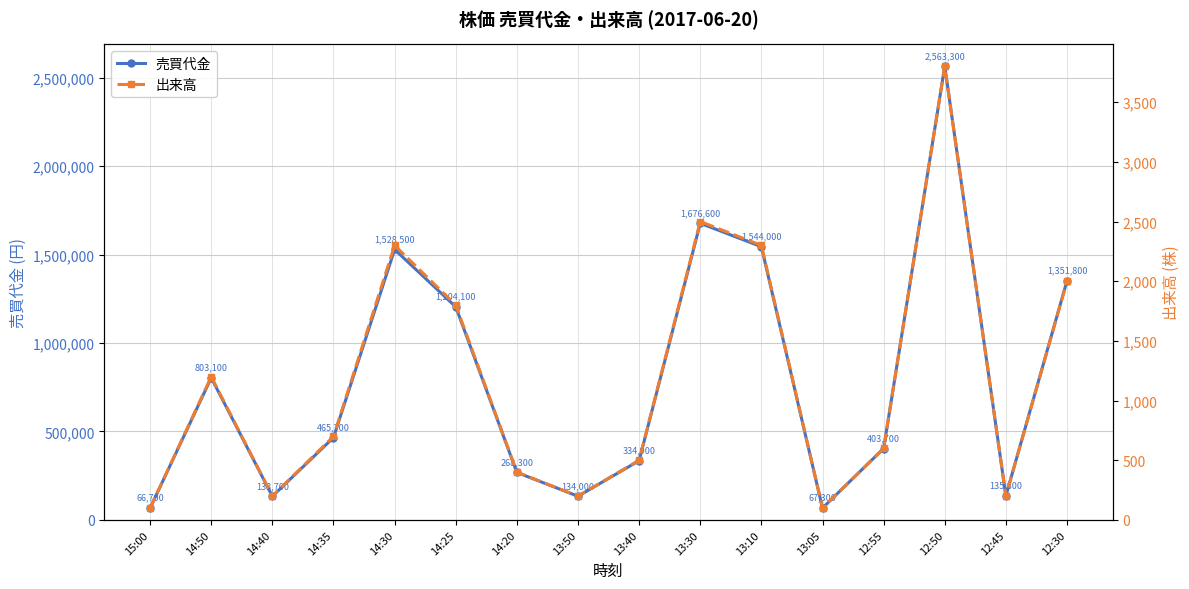

The 出来高 series shows 100 at 13:05. True or false?

True